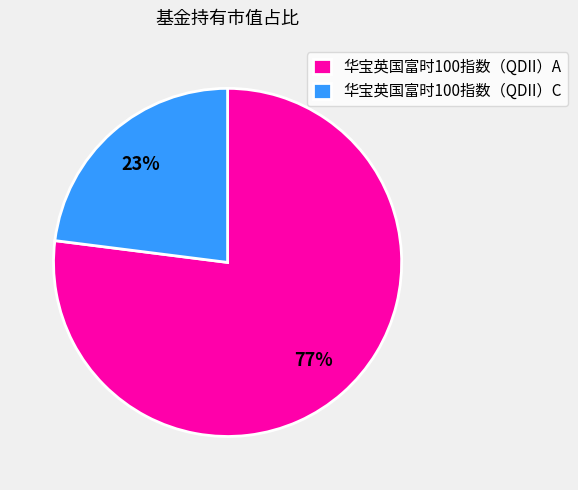

Is it true that 华宝英国富时100指数（QDII）A is 82% of the pie?

False